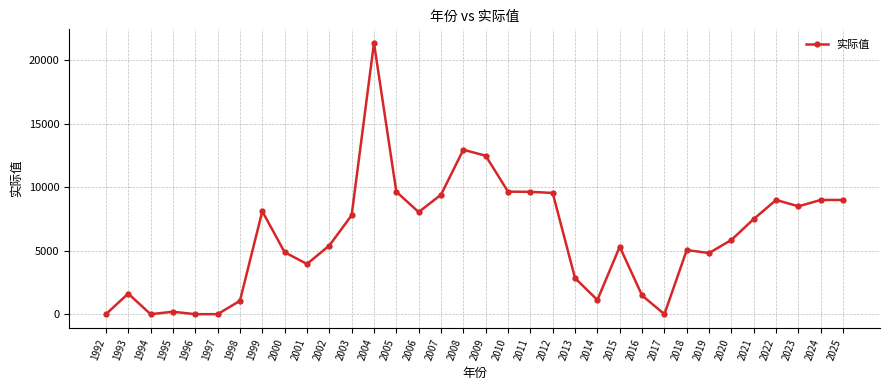

True or false: the data shows 5315.5 at 2015.

True